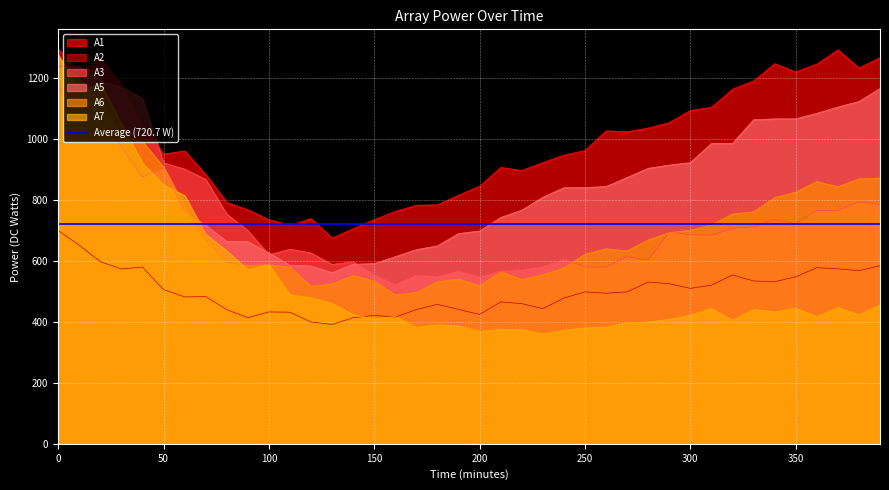

What is the total value across all series at 390?

5133.8